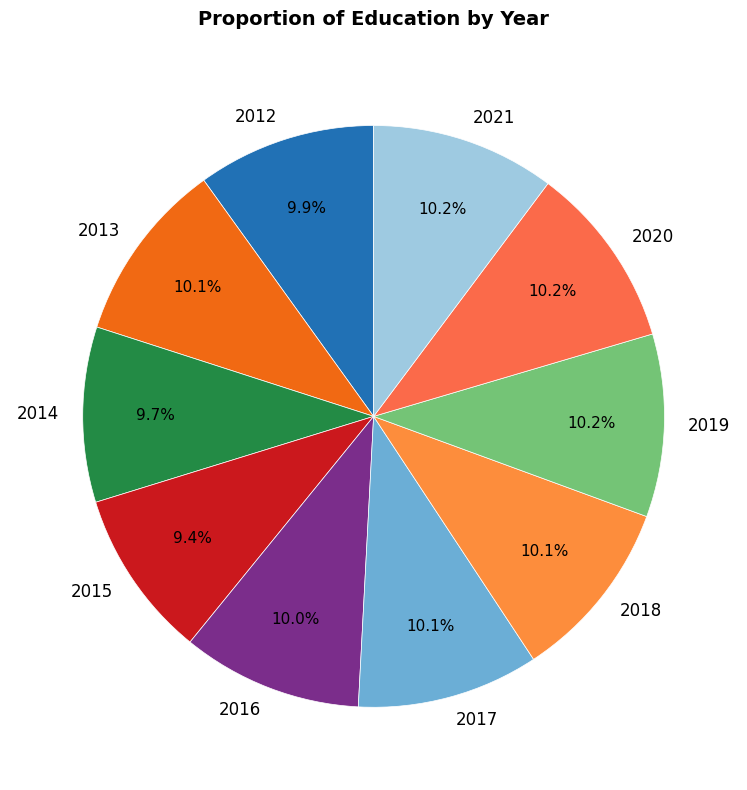

Is there any slice that represents more than half of the pie?

No